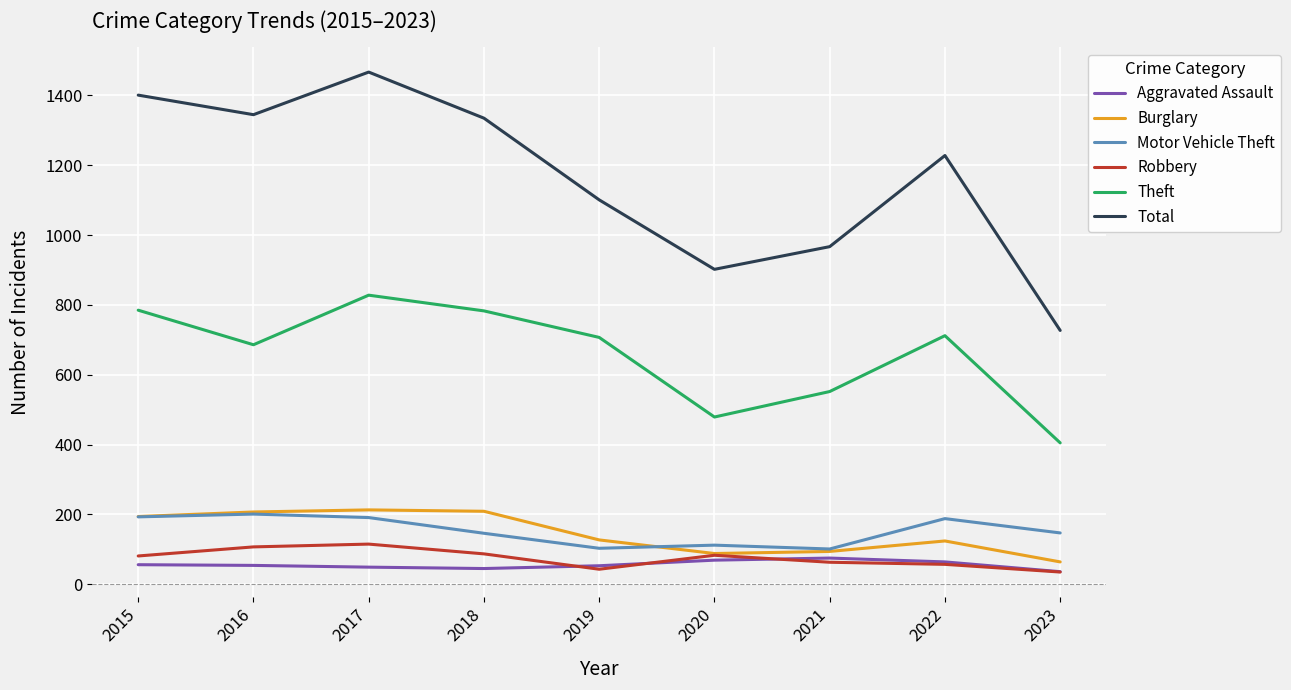

True or false: Burglary and Theft intersect in this chart.

False